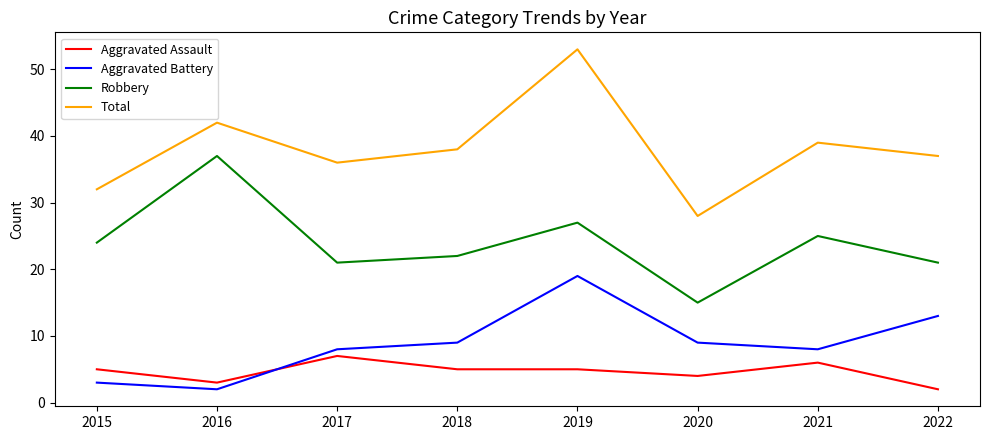

Rank the series at 2019 from lowest to highest value.

Aggravated Assault, Aggravated Battery, Robbery, Total